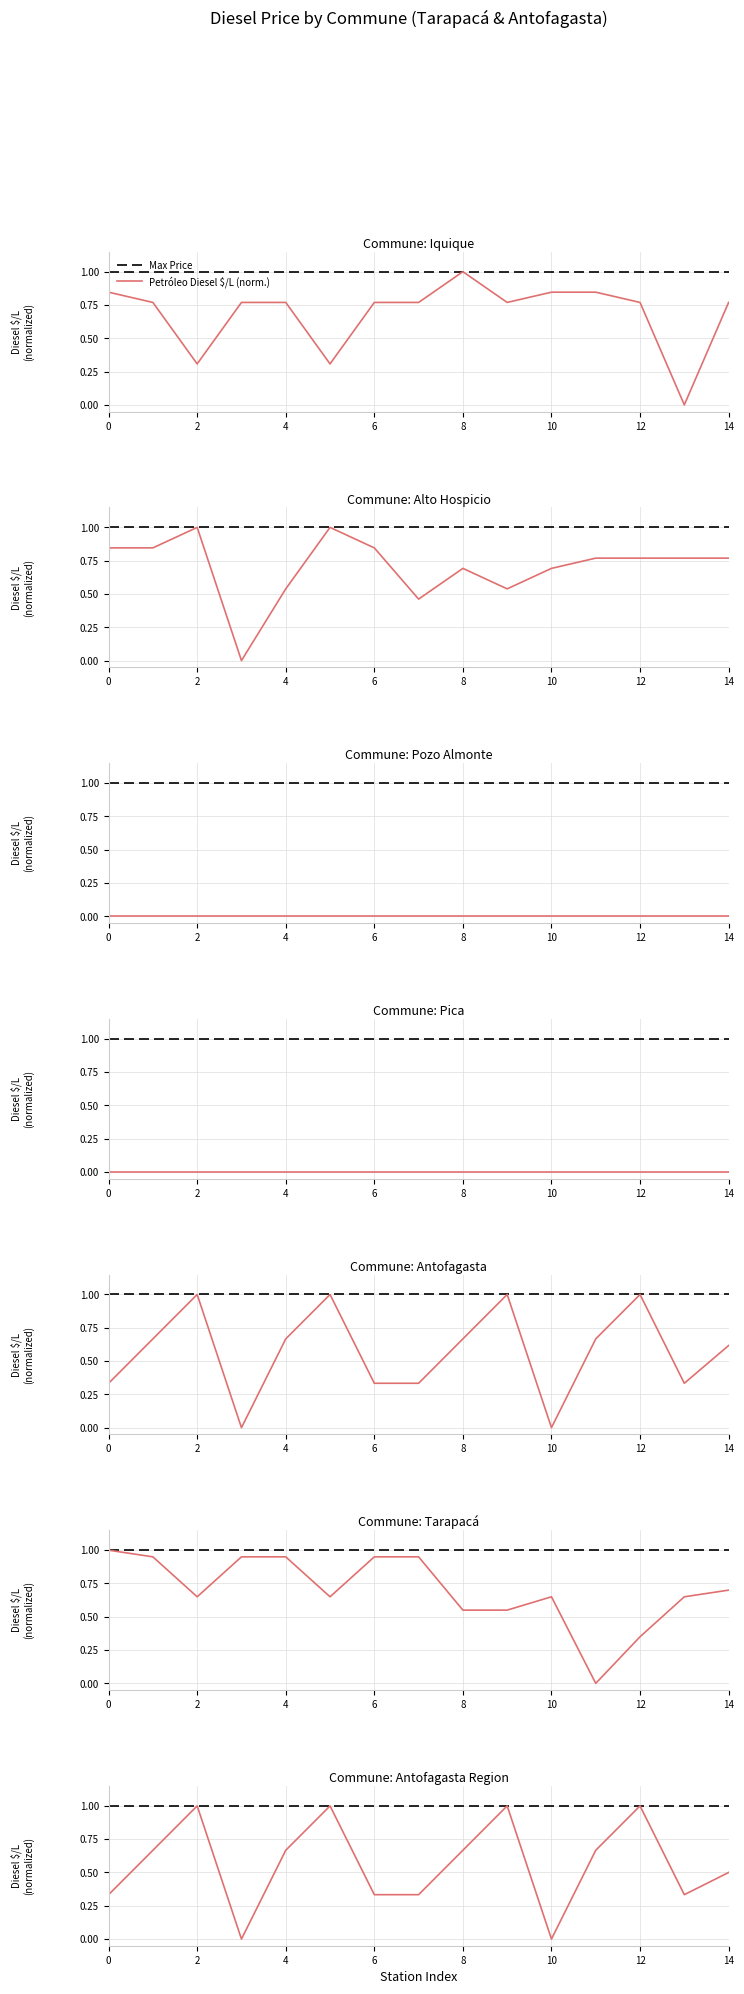

What is the label of the 5th point from the left?

4